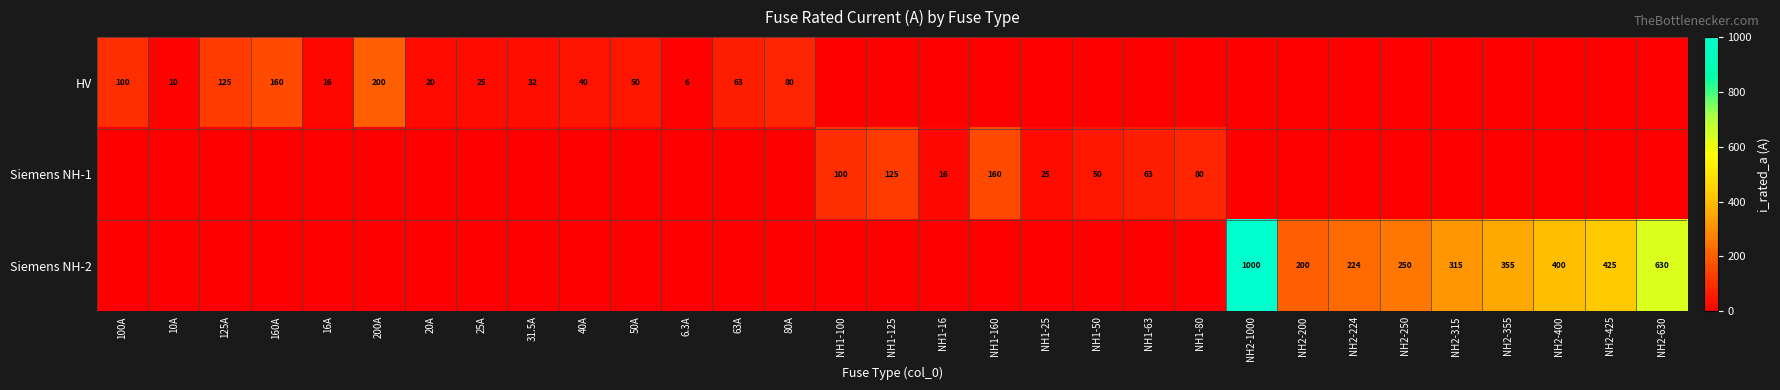

The HV series shows 10 at 10A. True or false?

True